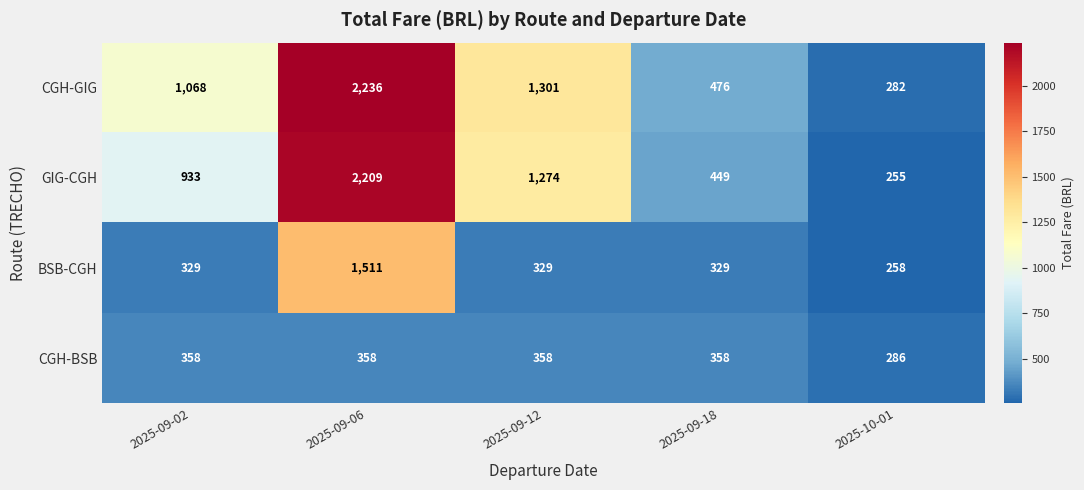

What is the average value of the BSB-CGH series?

551.4